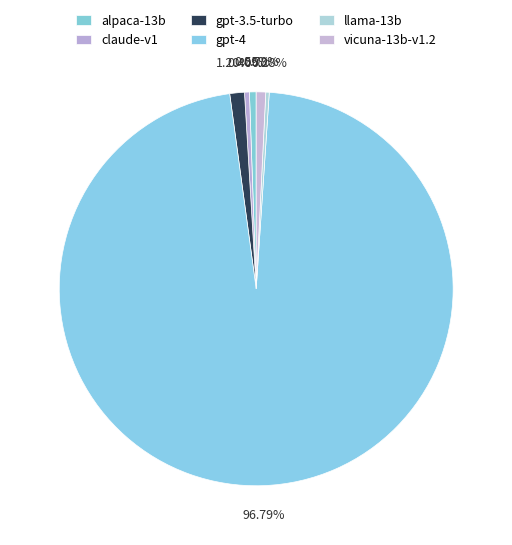

Count the number of slices in the pie.

6